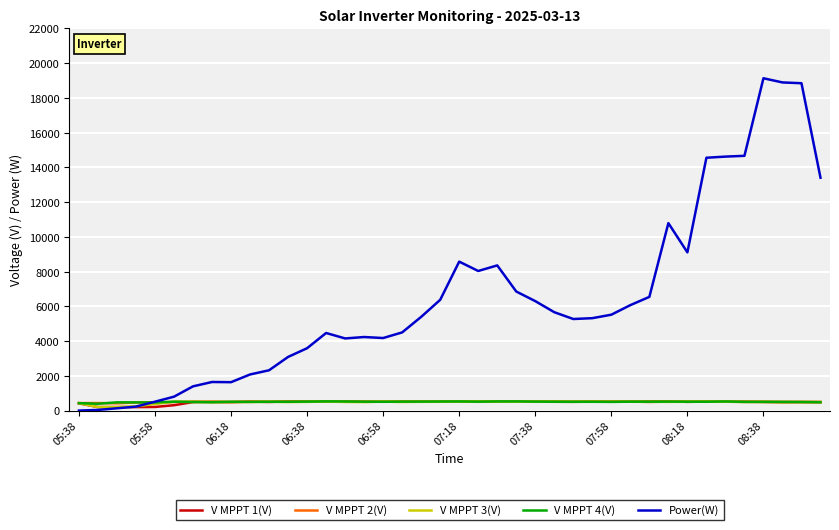

How many lines are shown in the chart?

5